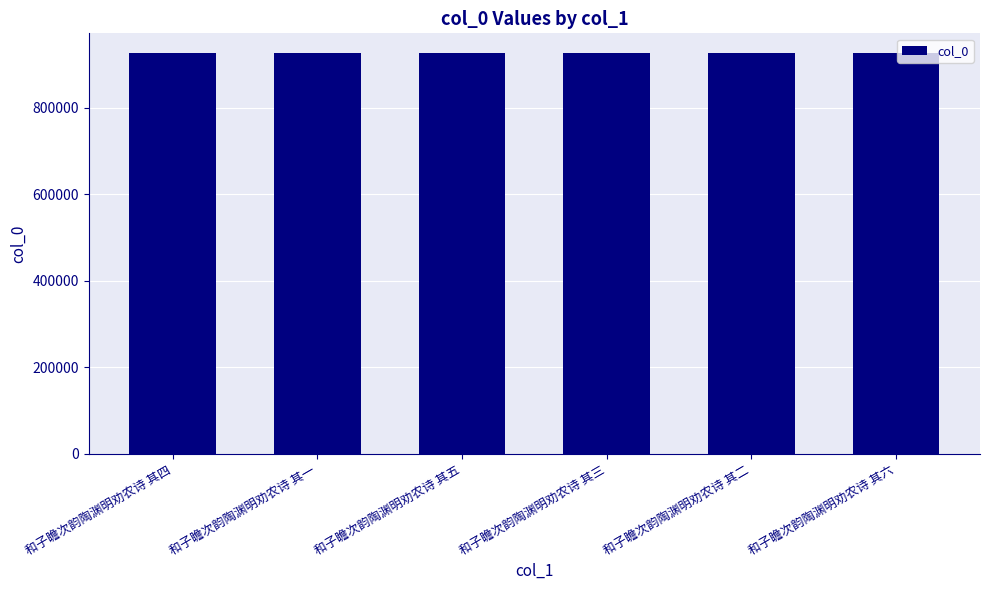

What is the maximum value shown in the chart?

925103